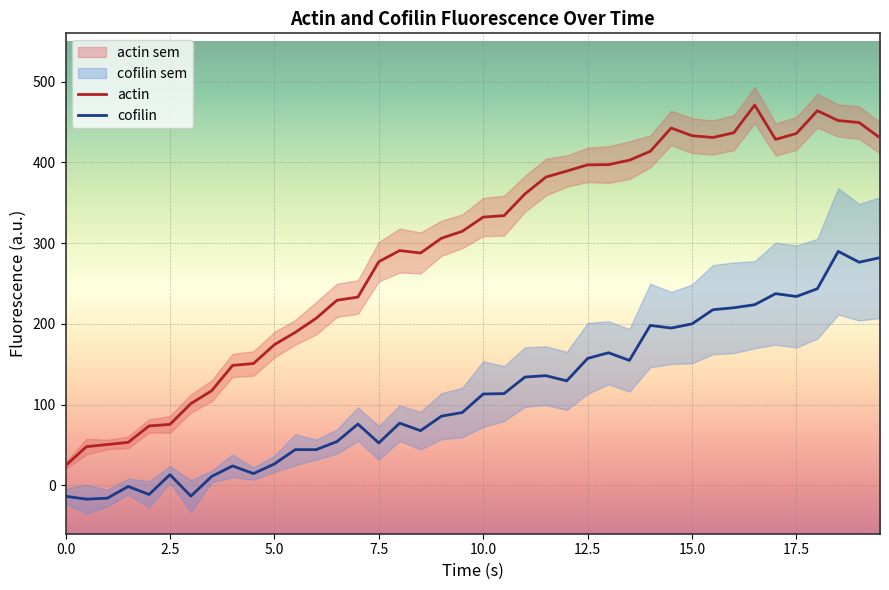

What are all the series names shown in the legend?

actin, cofilin